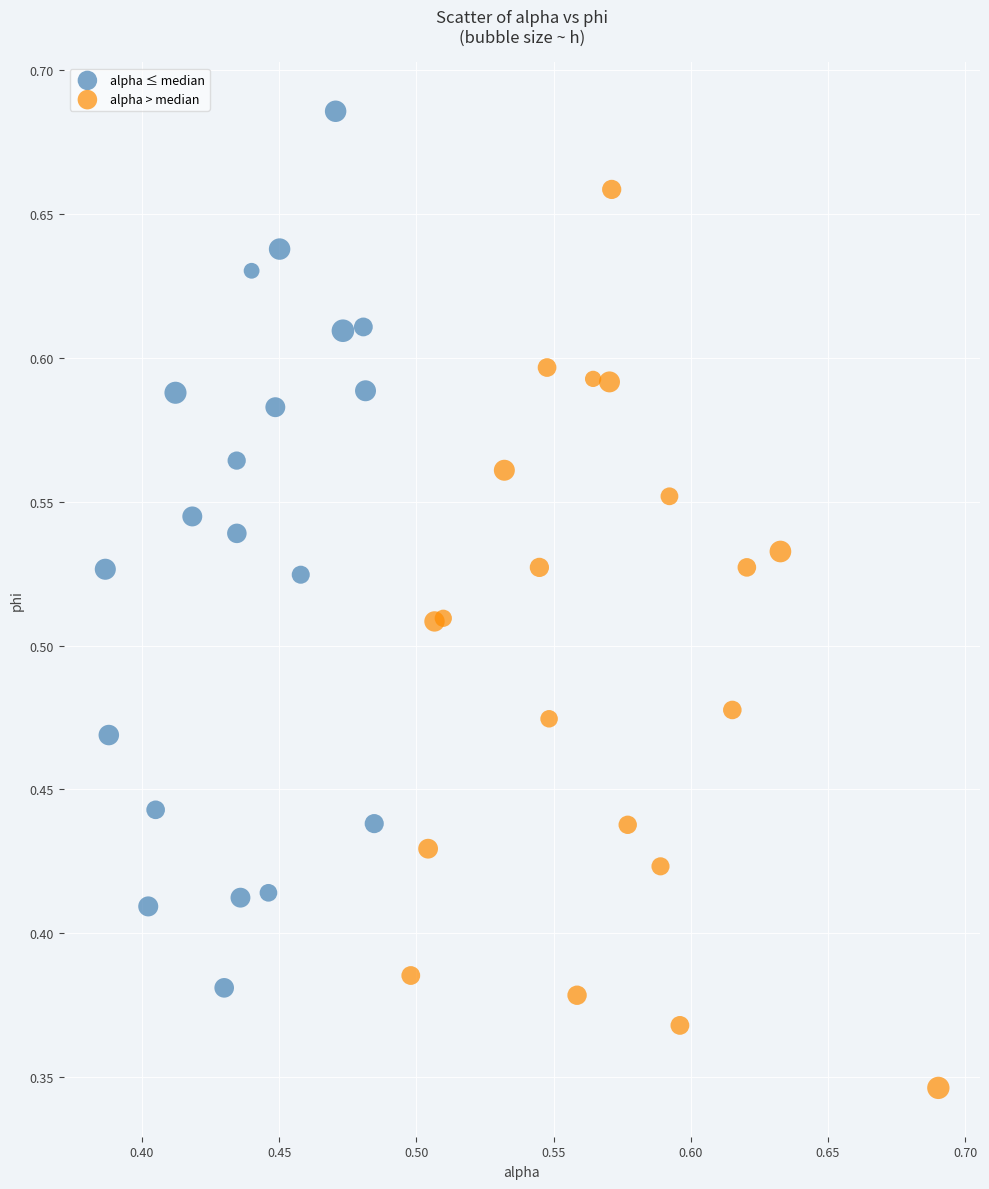

What are all the series names shown in the legend?

alpha ≤ median, alpha > median